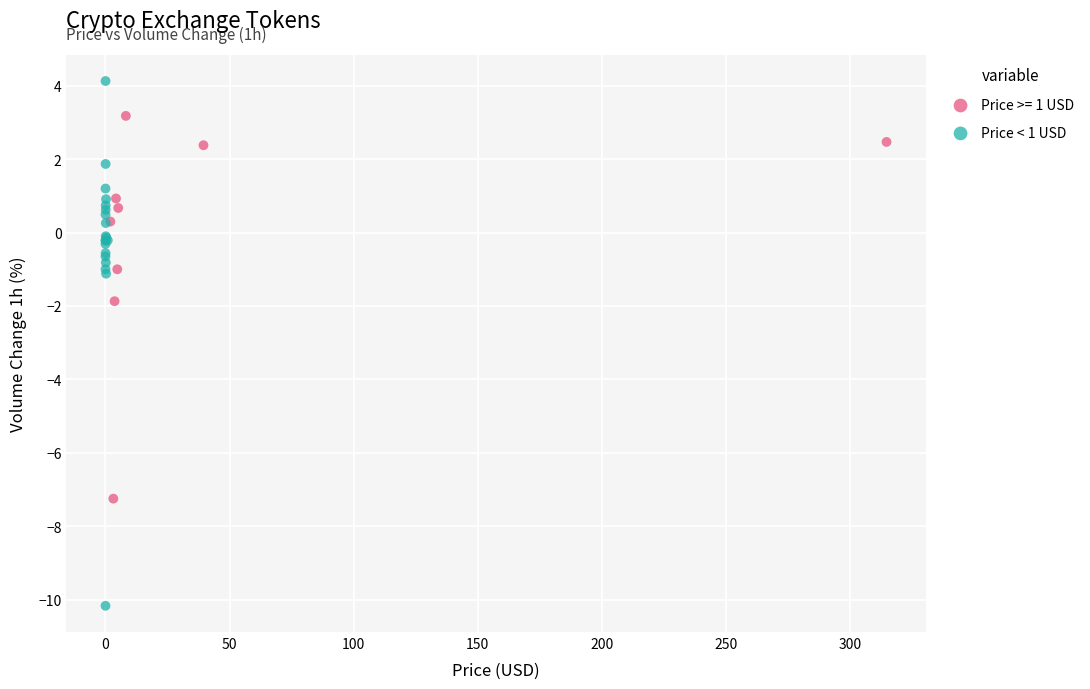

Which series contains the lowest Y value?

Price < 1 USD